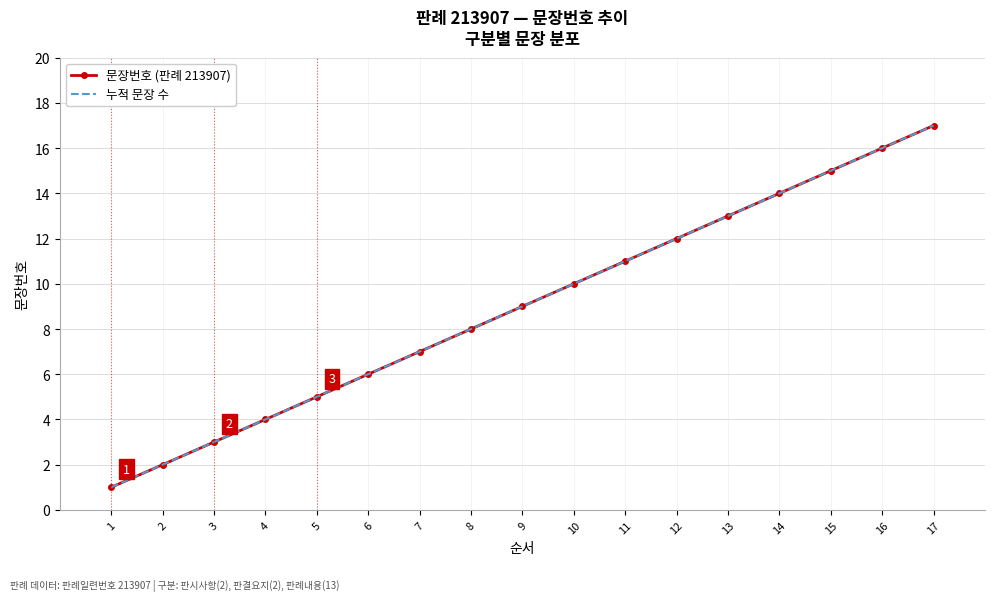

What is the sum of the 누적 문장 수 values at 2 and 12?

14